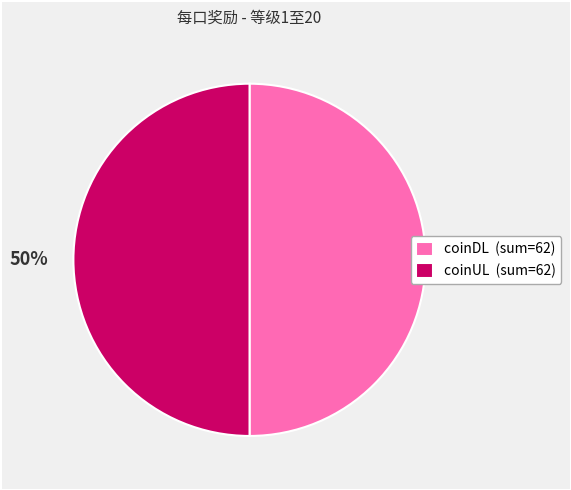

To the nearest percent, what is the combined percentage of coinDL (sum=62) and coinUL (sum=62)?

100%